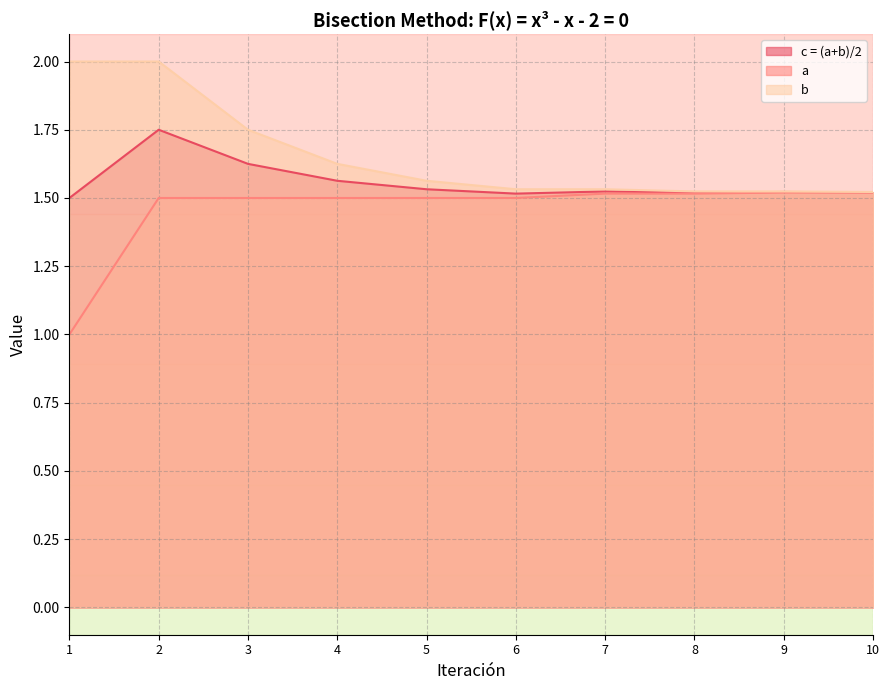

At which category is the sum across all series the highest?

2